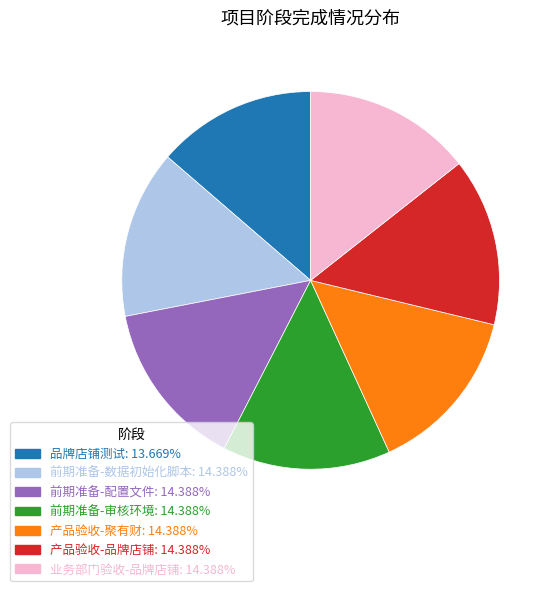

Which slice is the smallest?

品牌店铺测试